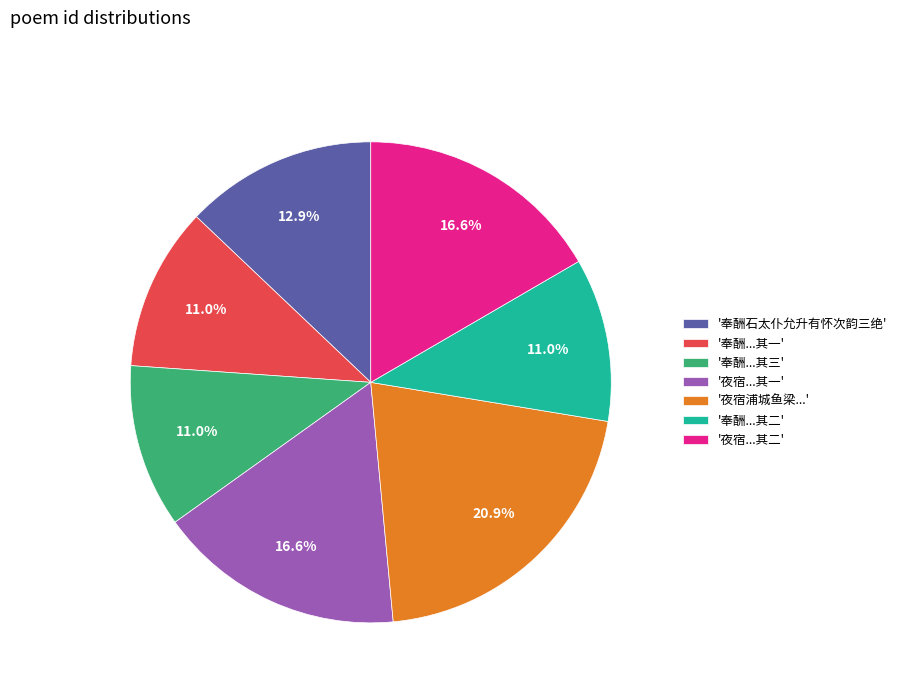

Is there any slice that represents more than half of the pie?

No